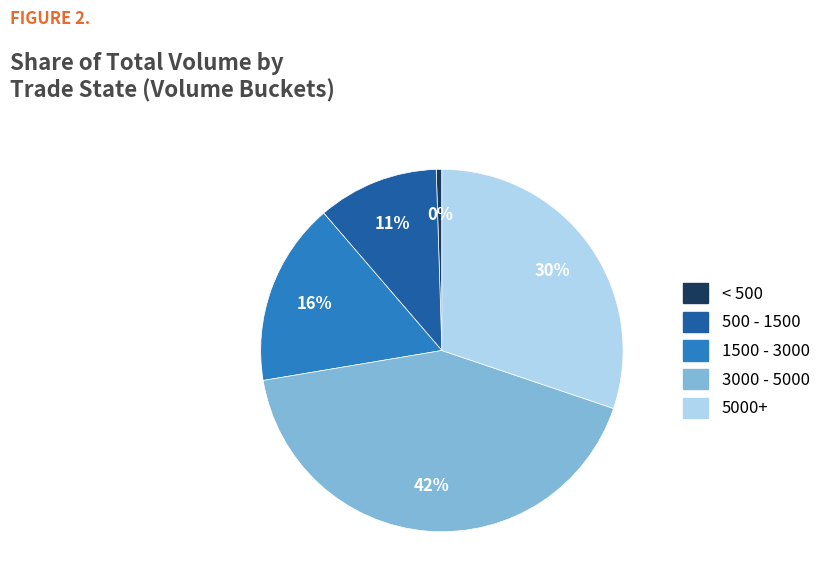

Which category has the smallest portion of the pie?

< 500